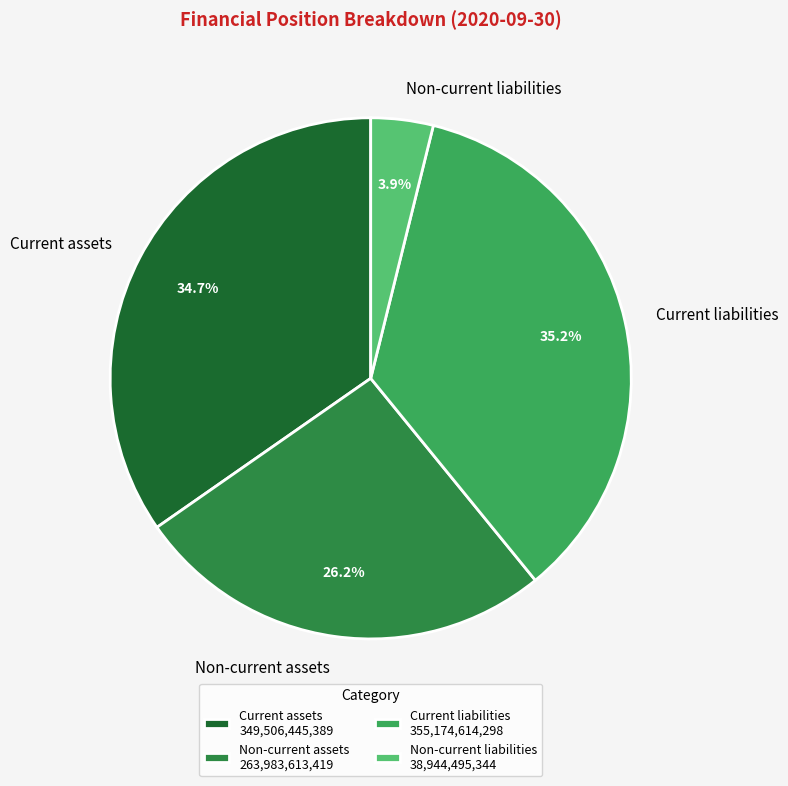

How many segments does this pie chart have?

4